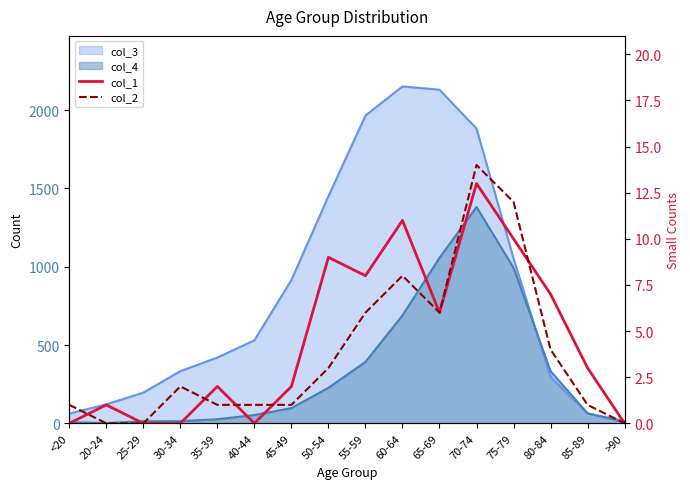

How many categories are shown in the chart?

16